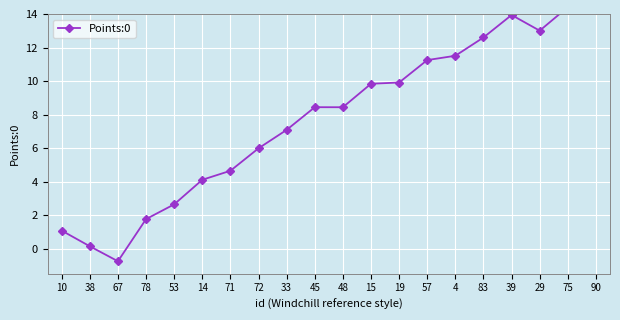

Which category has the highest value across all series?

90